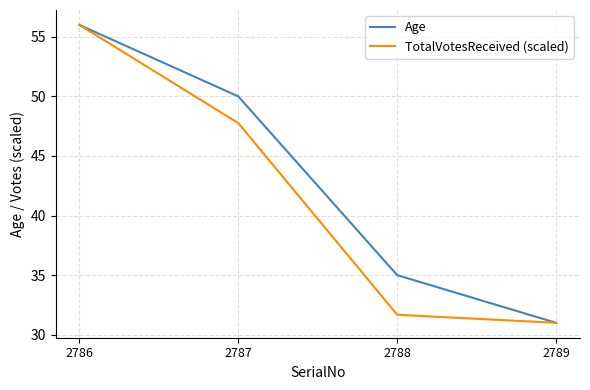

Rank the series by their average value, from highest to lowest.

Age, TotalVotesReceived (scaled)